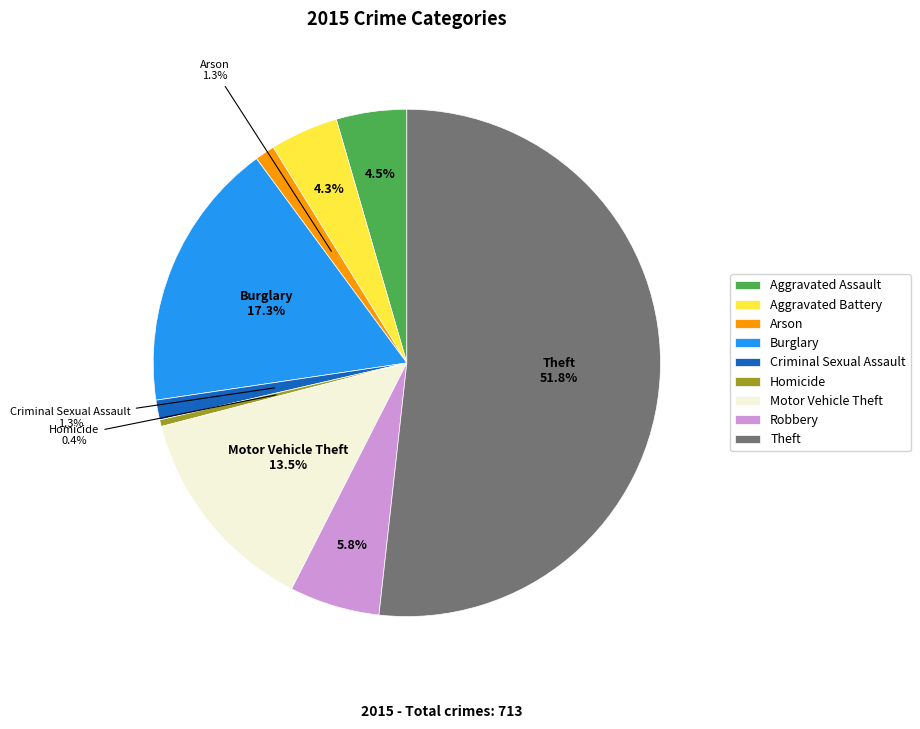

Is it true that Homicide is 0% of the pie?

True